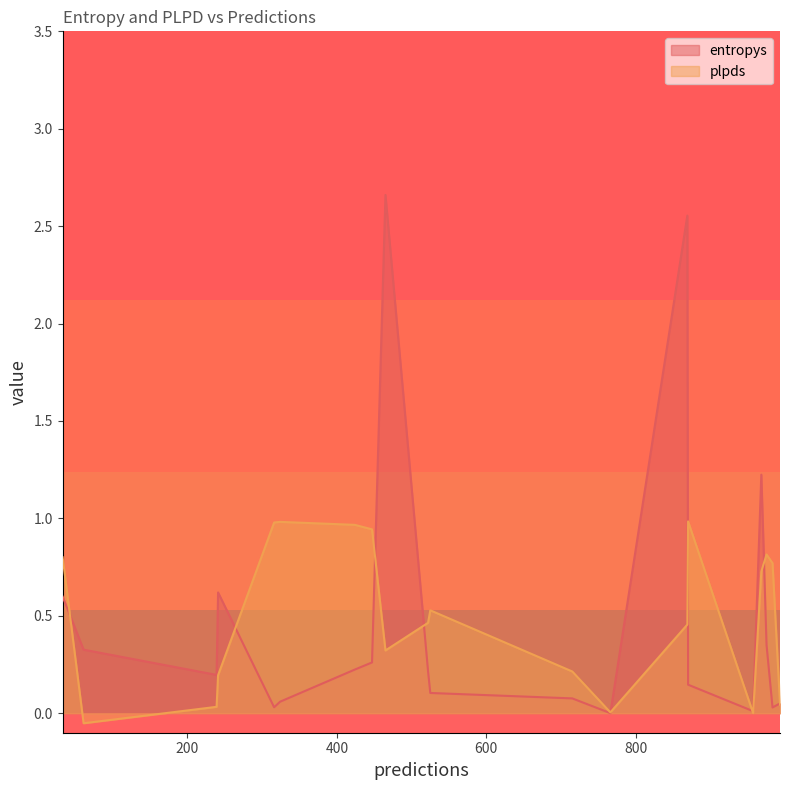

List the labels in order of entropys value, largest first.

465, 869, 968, 241, 33, 975, 61, 447, 424, 522, 239, 870, 525, 715, 324, 993, 316, 983, 957, 766